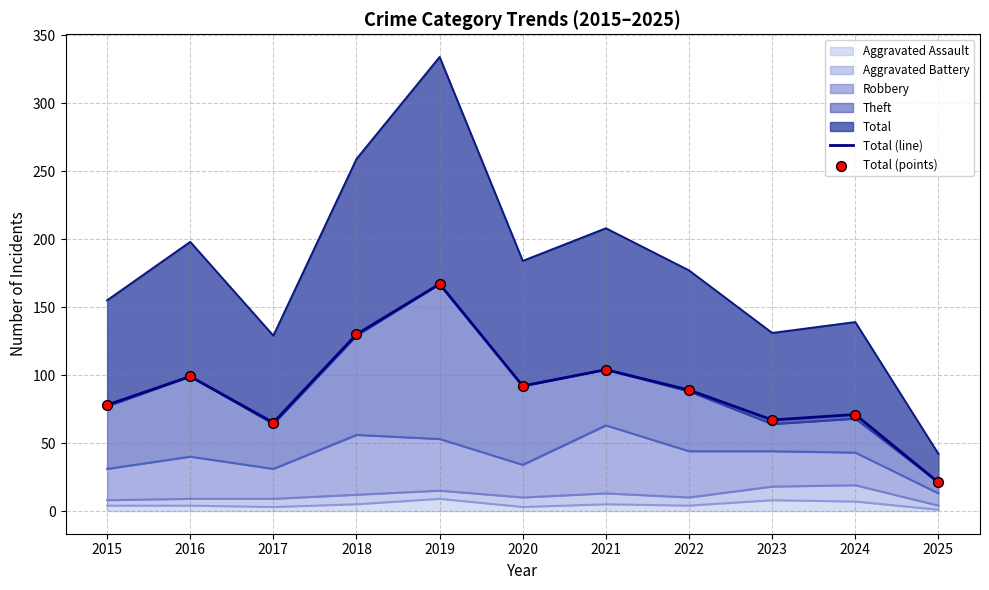

Which series reaches the maximum Y coordinate?

Total (line)